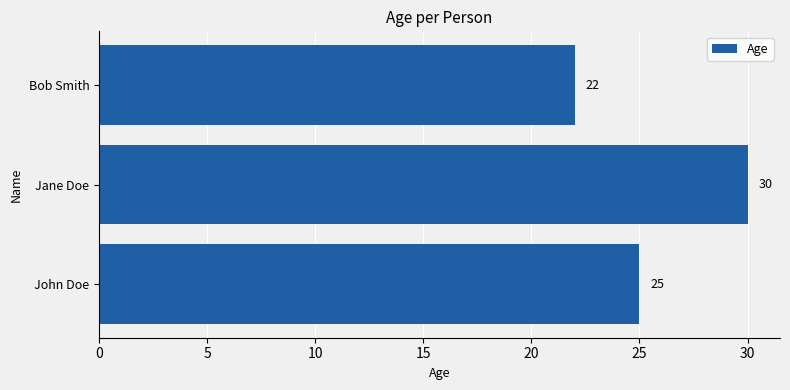

How many data points are less than 25?

1